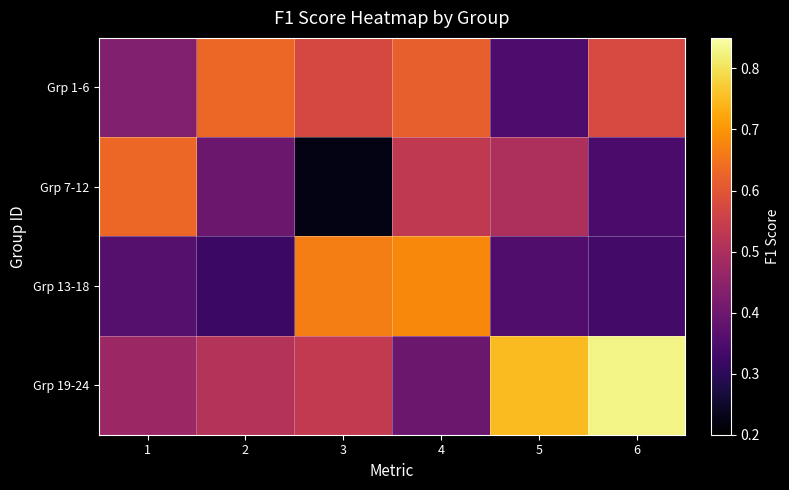

Which has a higher value, 5 or 1?

1